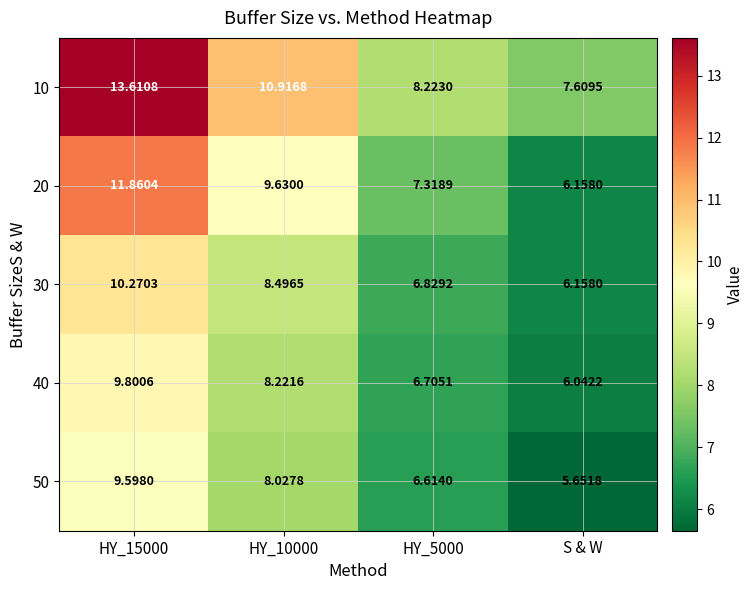

Is the value of 30 at S & W greater than the value of 10 at S & W?

No